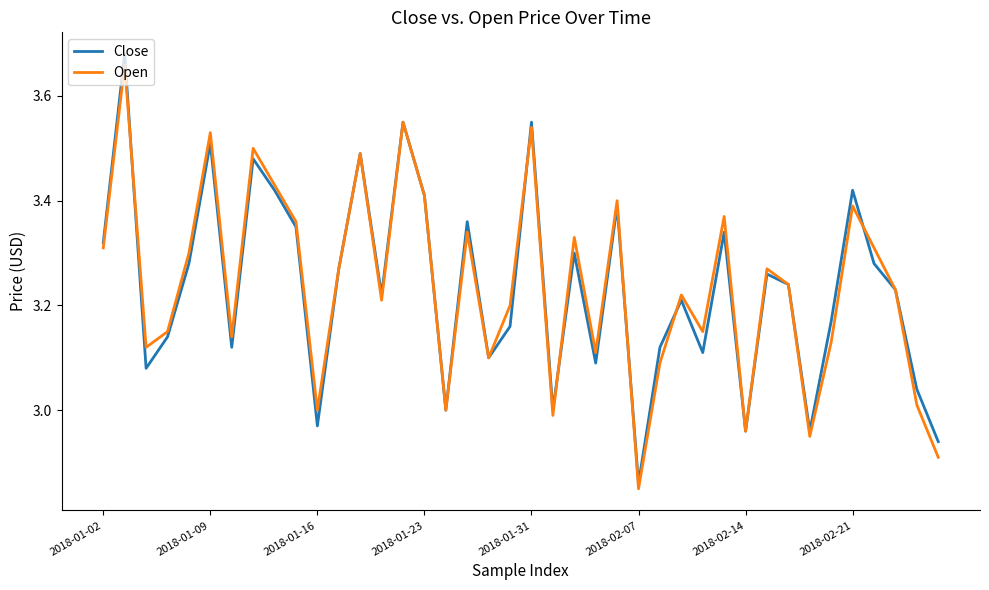

Which series has the widest spread of values?

Close